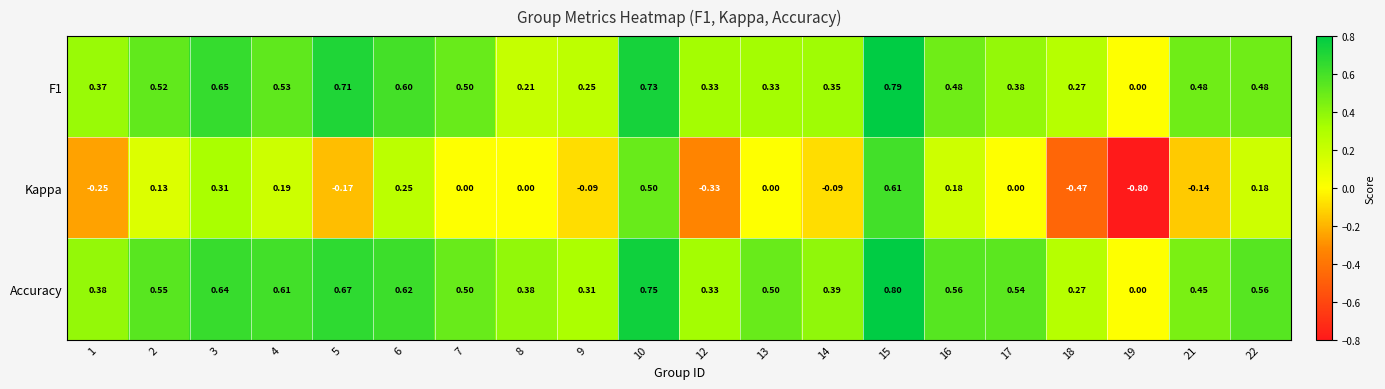

Which series has the widest spread of values?

Kappa